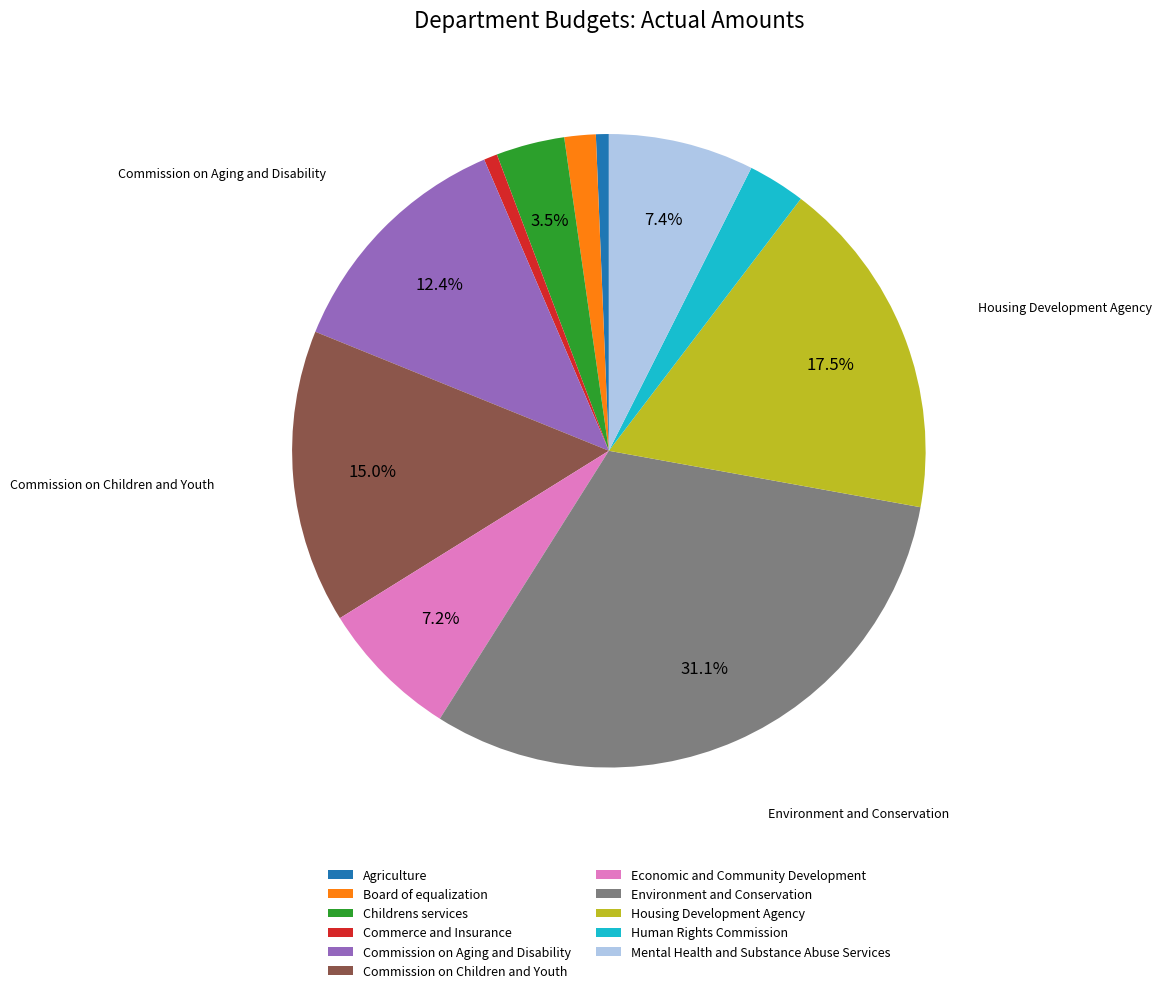

Is the sum of Human Rights Commission and Commission on Children and Youth greater than half?

No